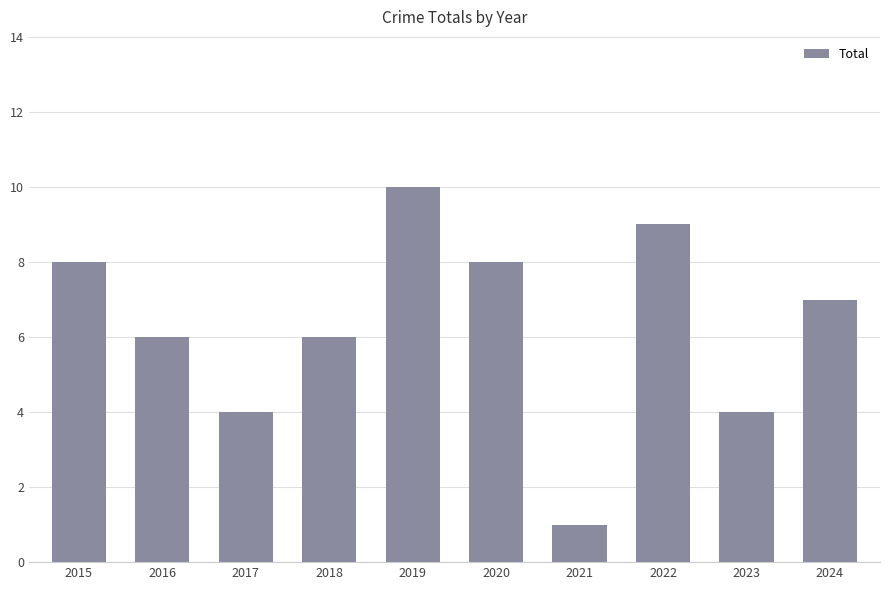

Which has a higher value, 2024 or 2016?

2024